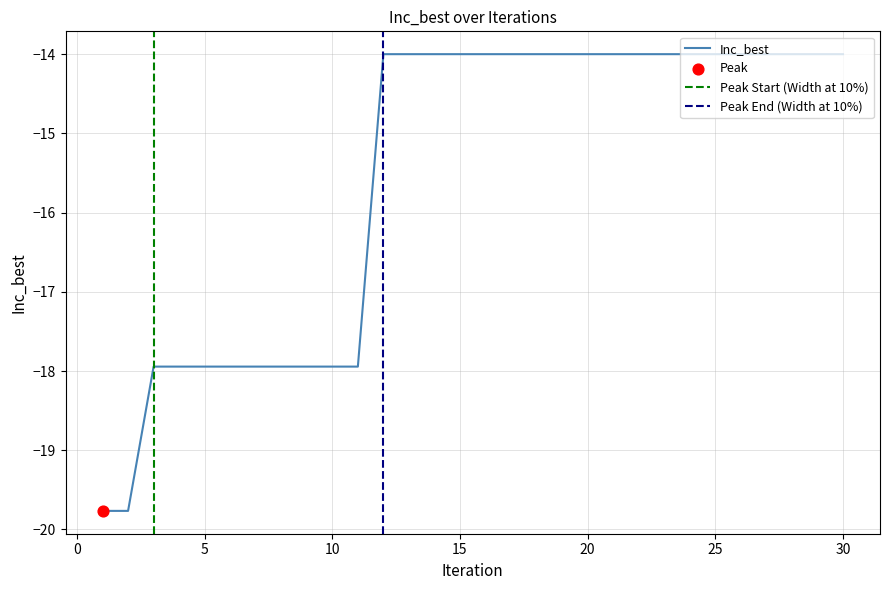

What is the change in value from 9 to 17?

+3.9